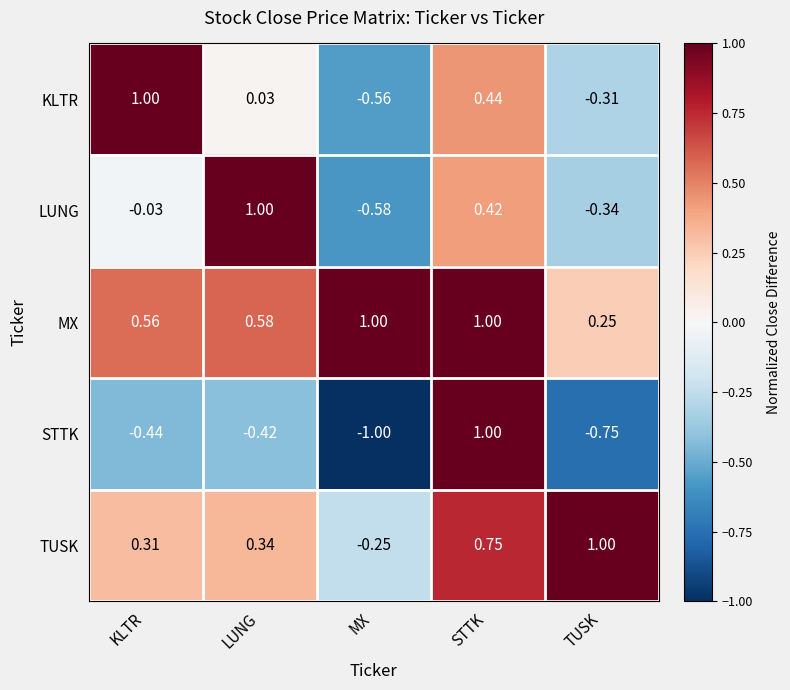

What is the spread (max minus min) of values at MX?

2.0